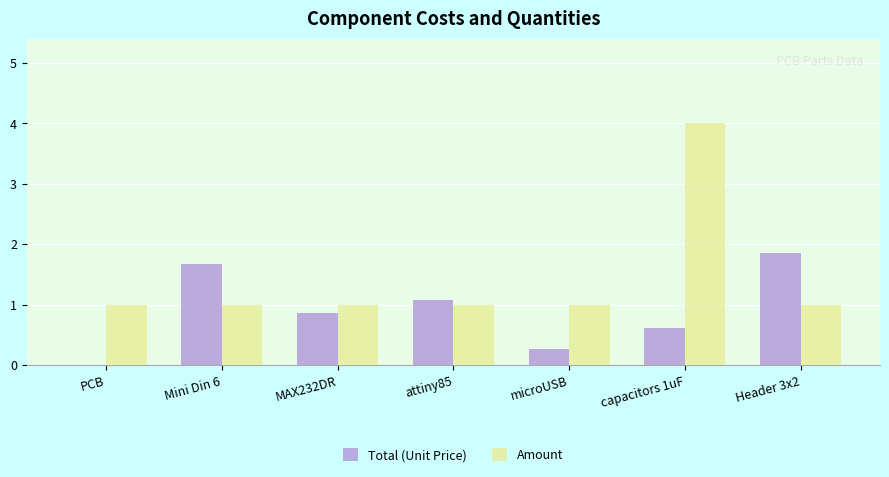

What is the sum of all Amount values?

10.0